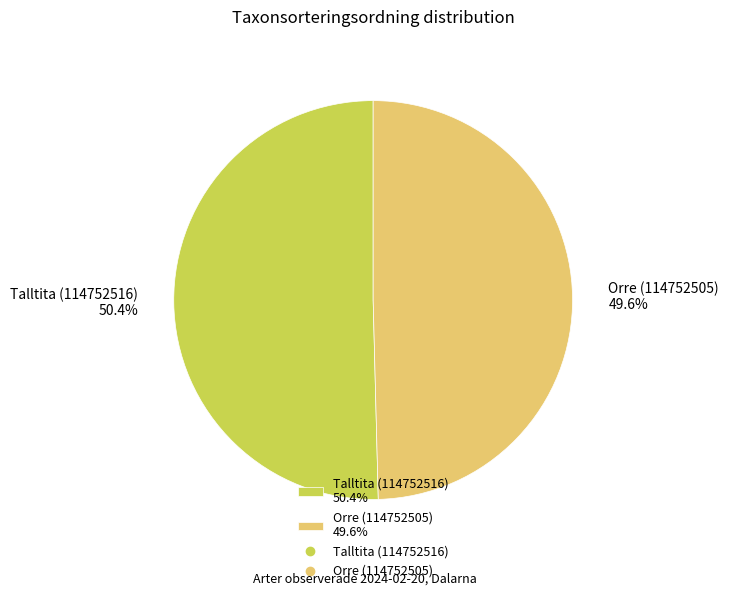

Which slice represents more than half of the pie?

Talltita (114752516)